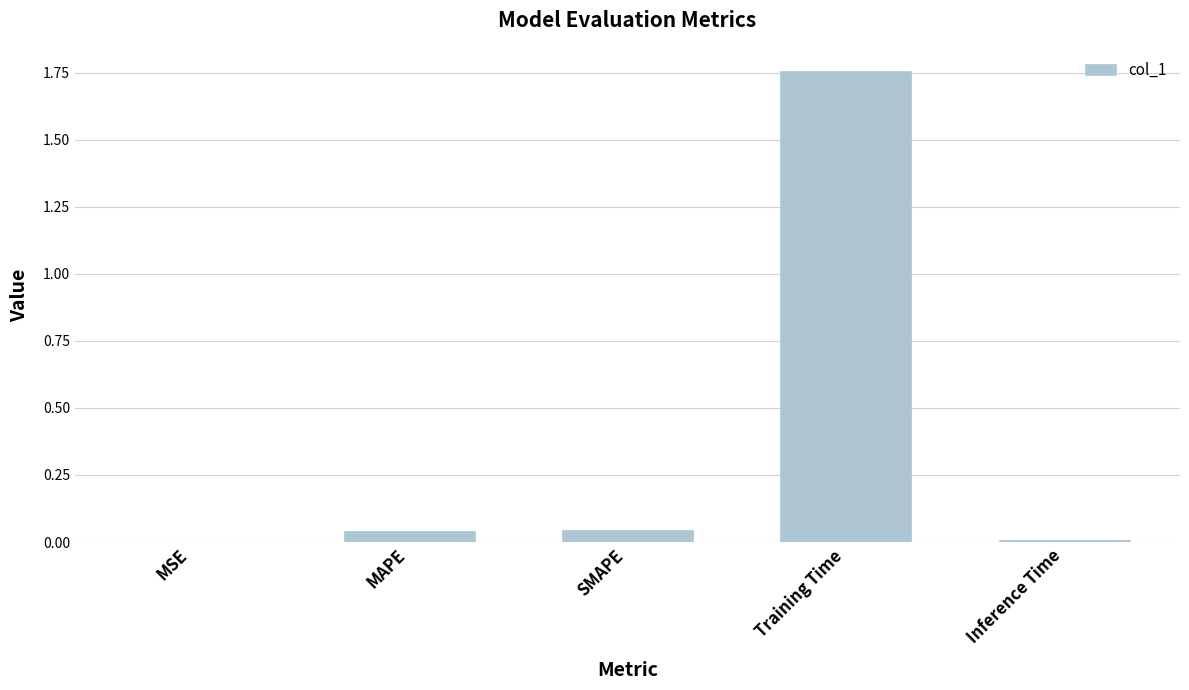

What is the average value?

0.4